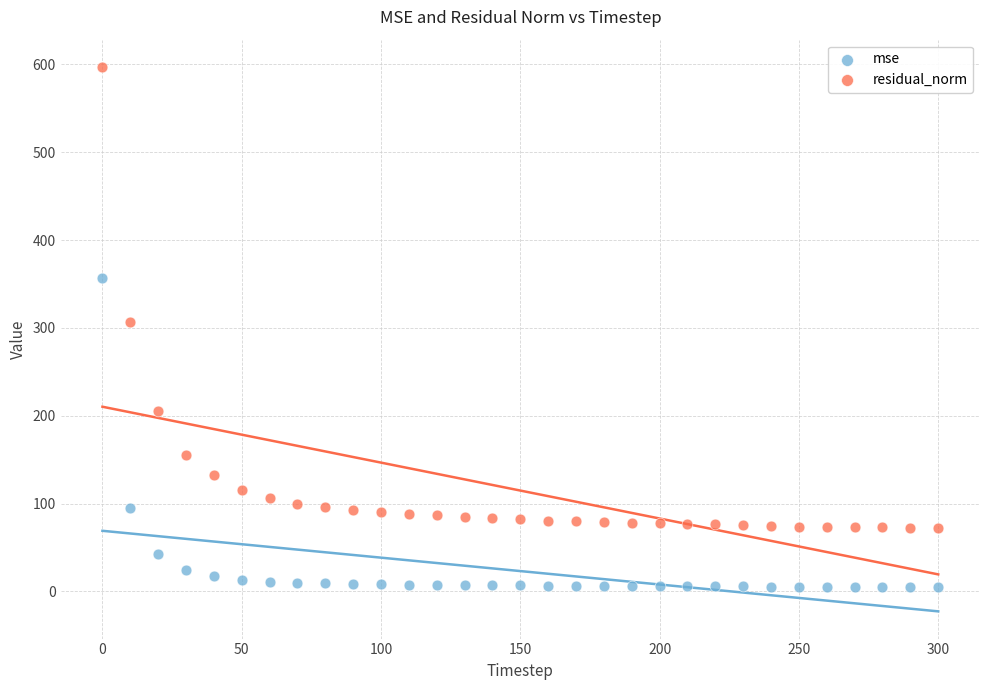

What are all the series names shown in the legend?

mse, residual_norm